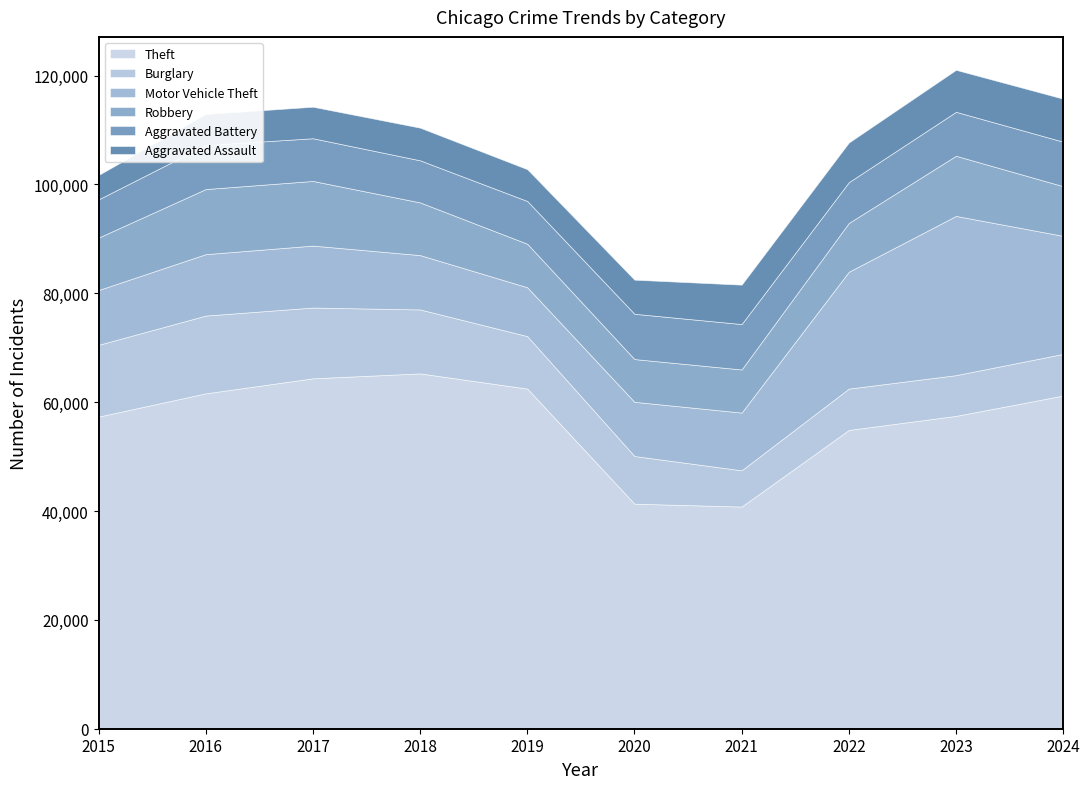

What is the difference between the Motor Vehicle Theft values at 2018 and 2024?

11704